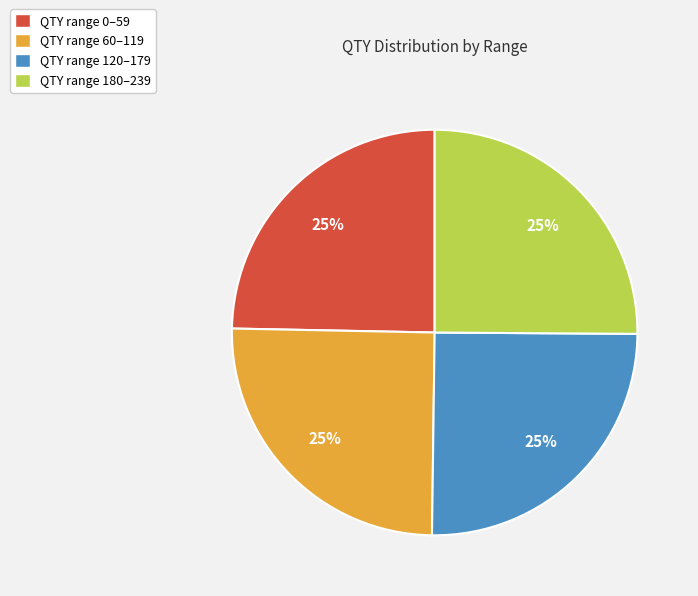

Does QTY range 180–239 represent more than half of the total?

No